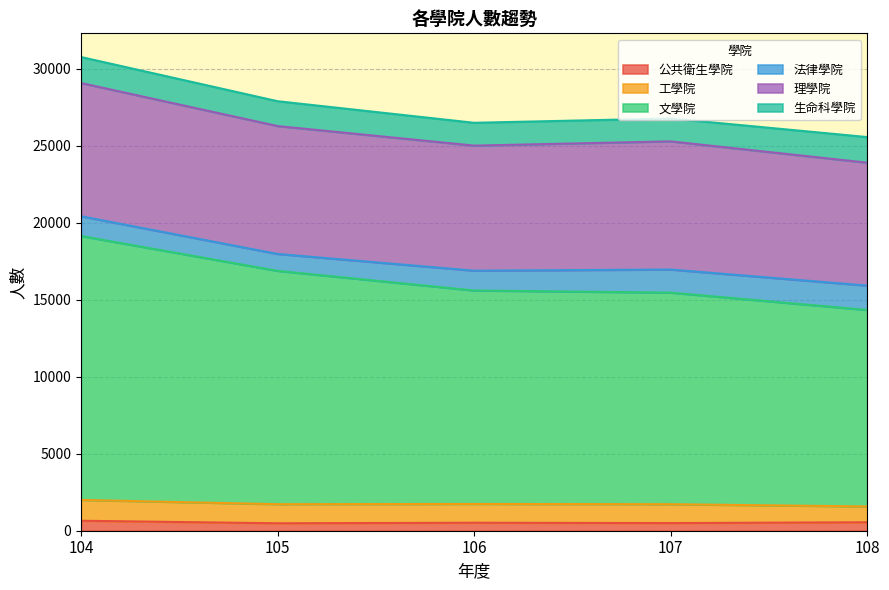

True or false: 公共衛生學院 has a value of 215 at 104.

False